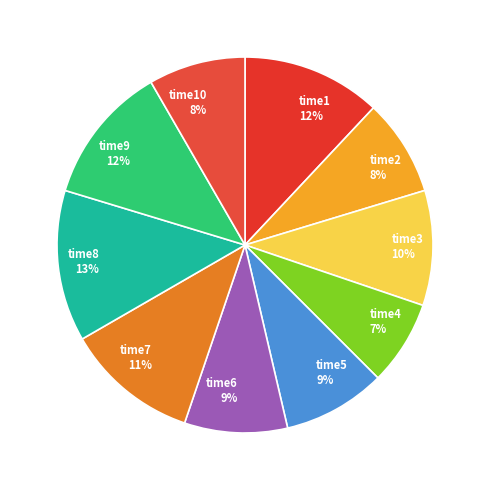

Combined, do time2 and time6 account for over 50%?

No